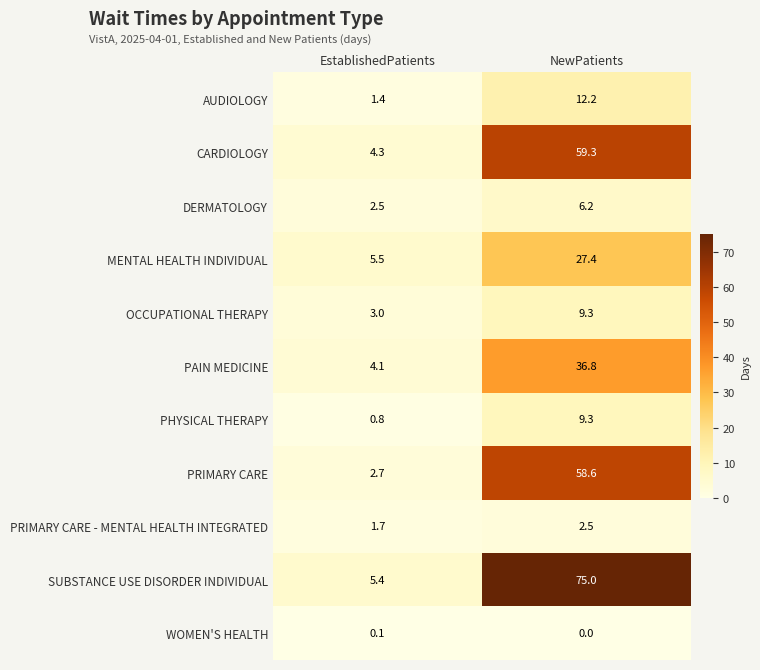

Which series has the largest total across all categories?

SUBSTANCE USE DISORDER INDIVIDUAL